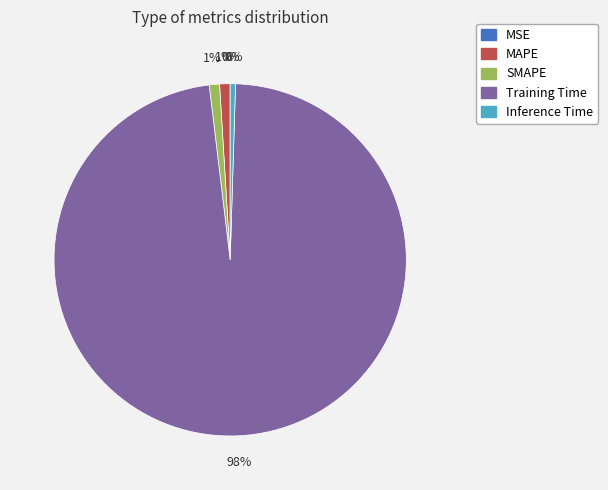

Do MAPE and Inference Time together represent more than half of the pie?

No